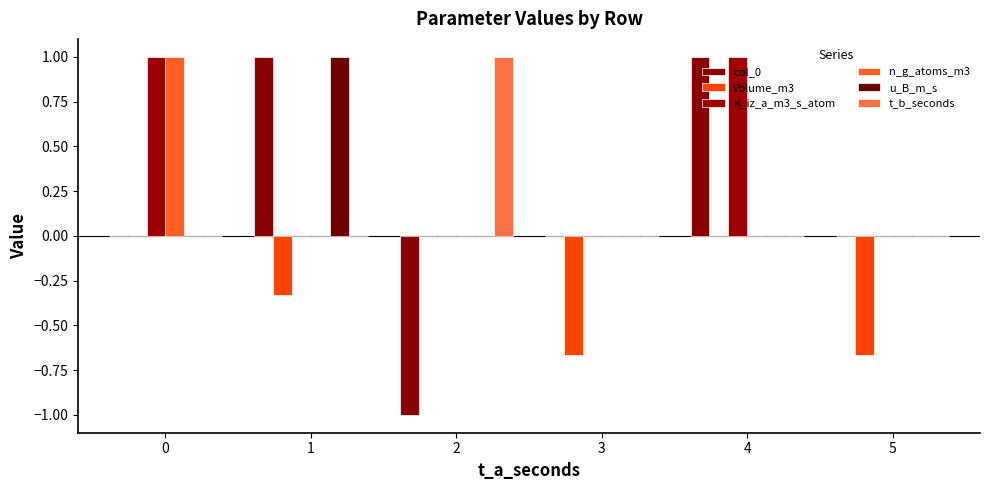

How many categories are shown in the chart?

6